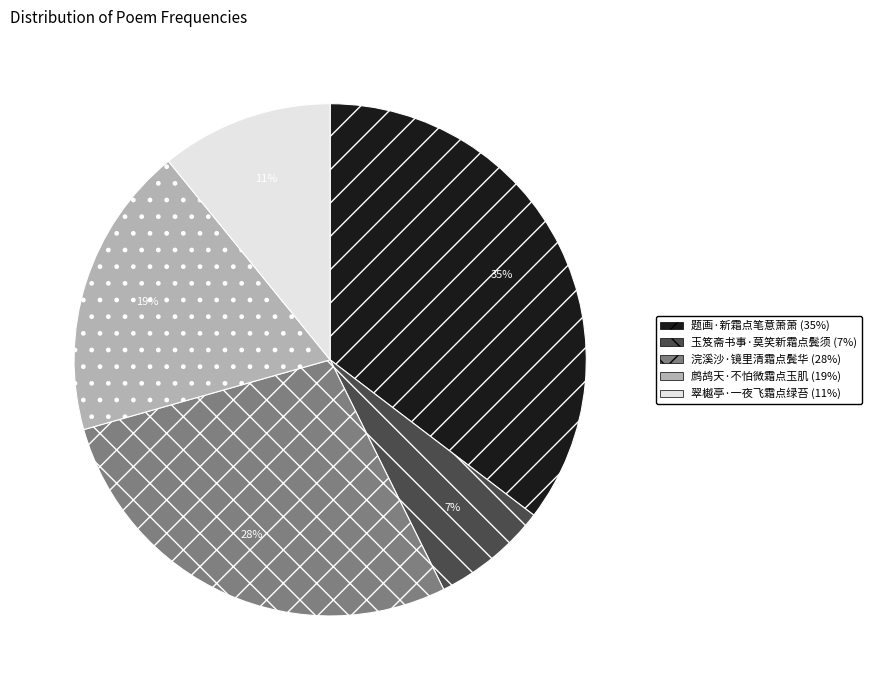

To the nearest percent, what percentage of the pie is 鹧鸪天·不怕微霜点玉肌?

19%